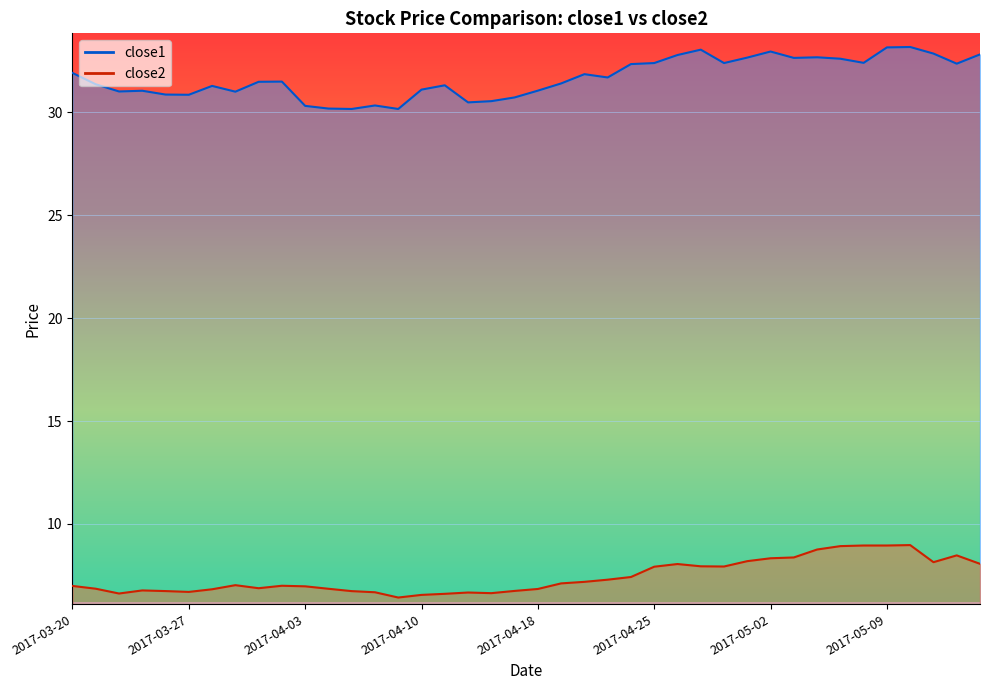

What is the label of the 9th point from the left?

2017-03-30